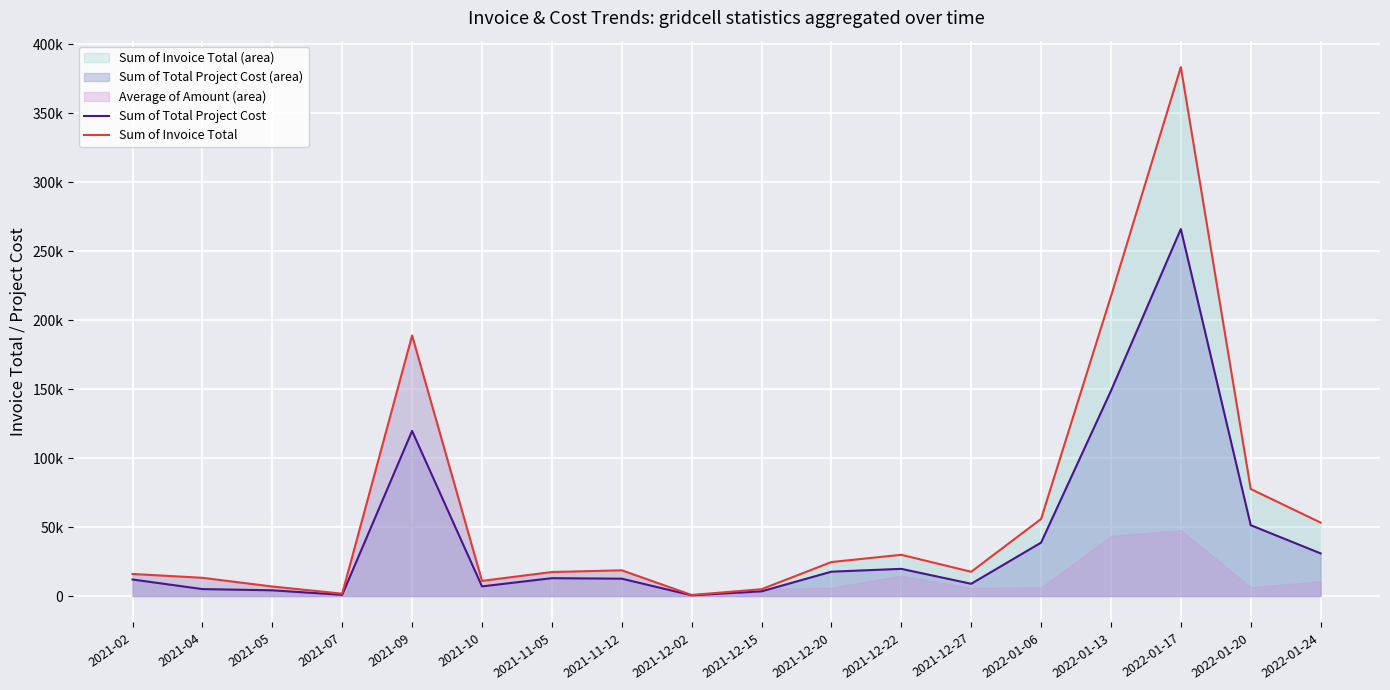

Where is the first local minimum for Sum of Total Project Cost?

2021-07